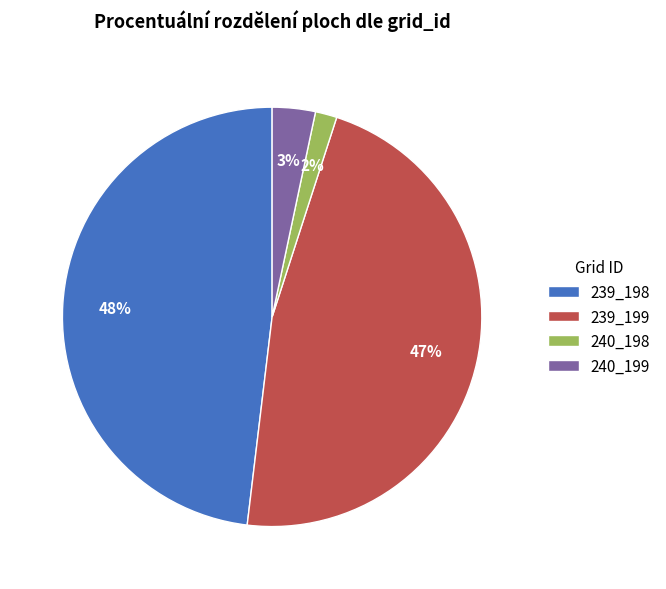

Is the sum of 239_198 and 240_199 greater than half?

Yes